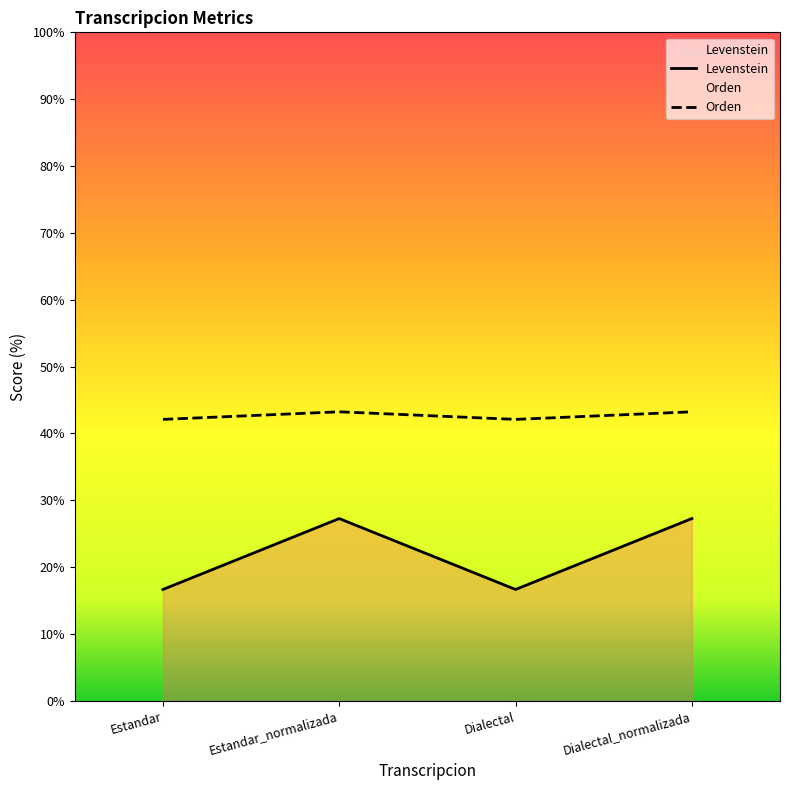

At which category does Levenstein reach its first local valley?

Dialectal